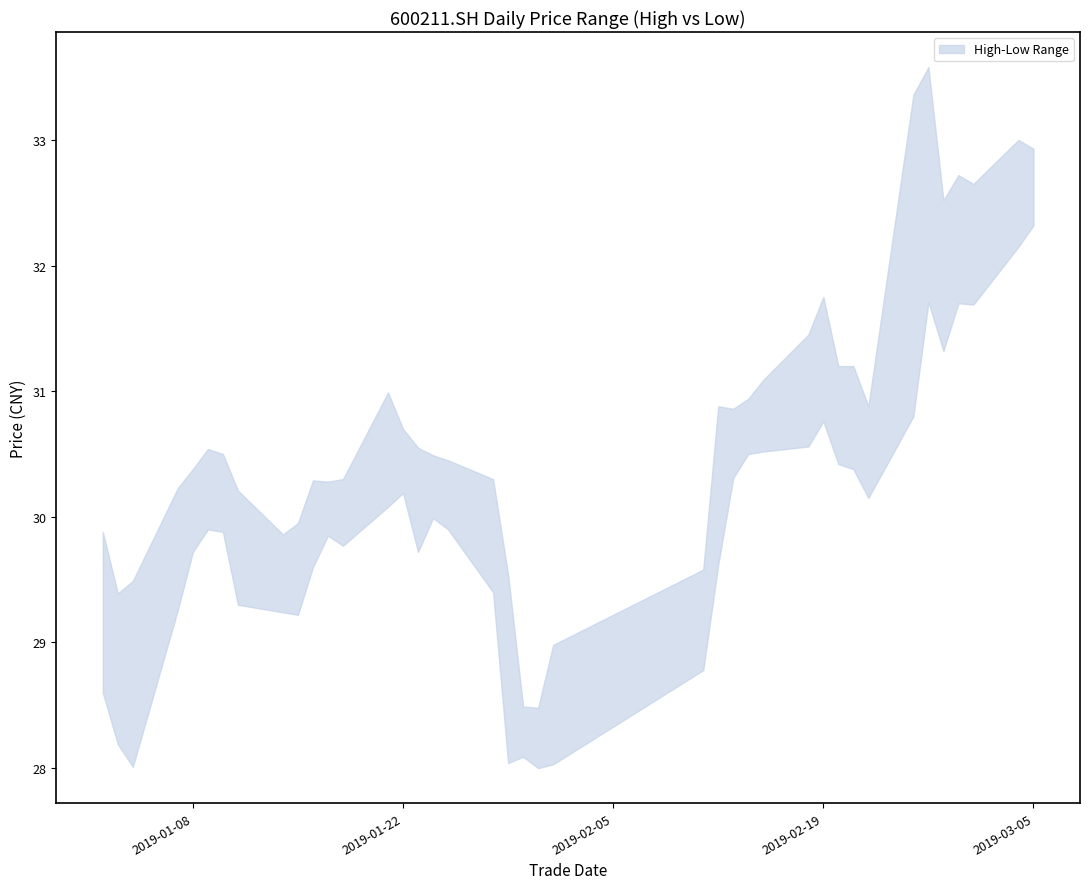

The value of high at 20190118 is 30.3. True or false?

True